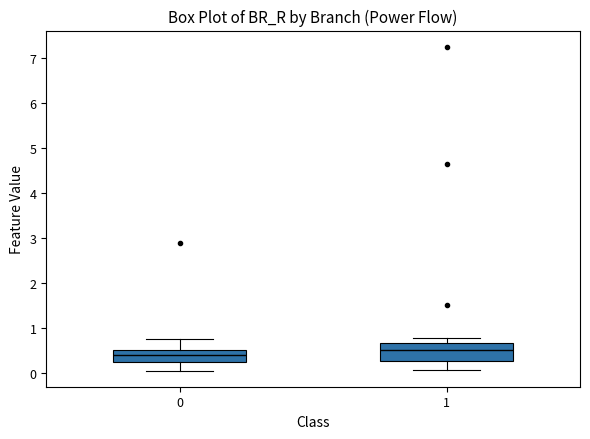

Reading left to right, read every box against the y-axis: the position of its median line, the range the box covers, and the ends of its whiskers. The values are not printed on the chart, so give them approximately, as read against the axis.

0: median 0.4, box 0.2 to 0.5, whiskers 0.0 to 0.8
1: median 0.5, box 0.3 to 0.7, whiskers 0.1 to 0.8